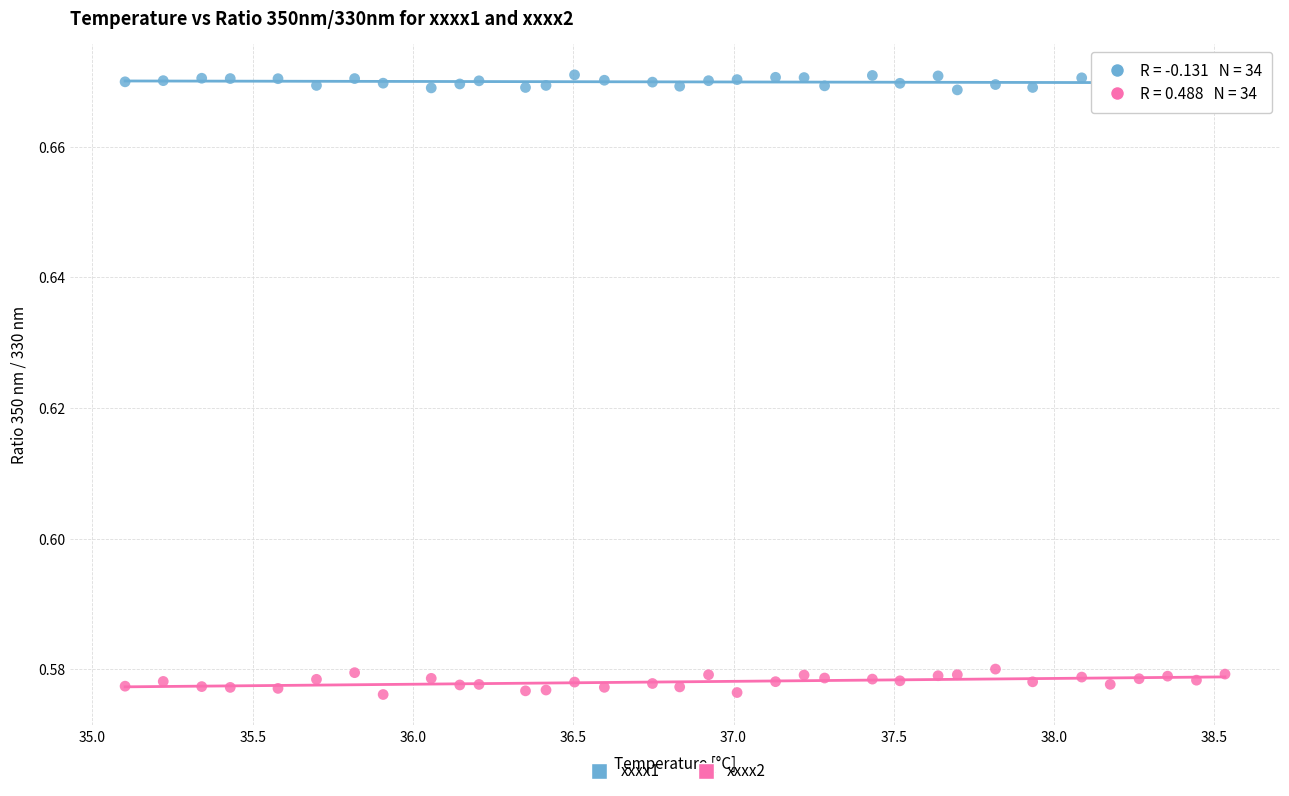

Which series reaches the maximum Y coordinate?

xxxx1